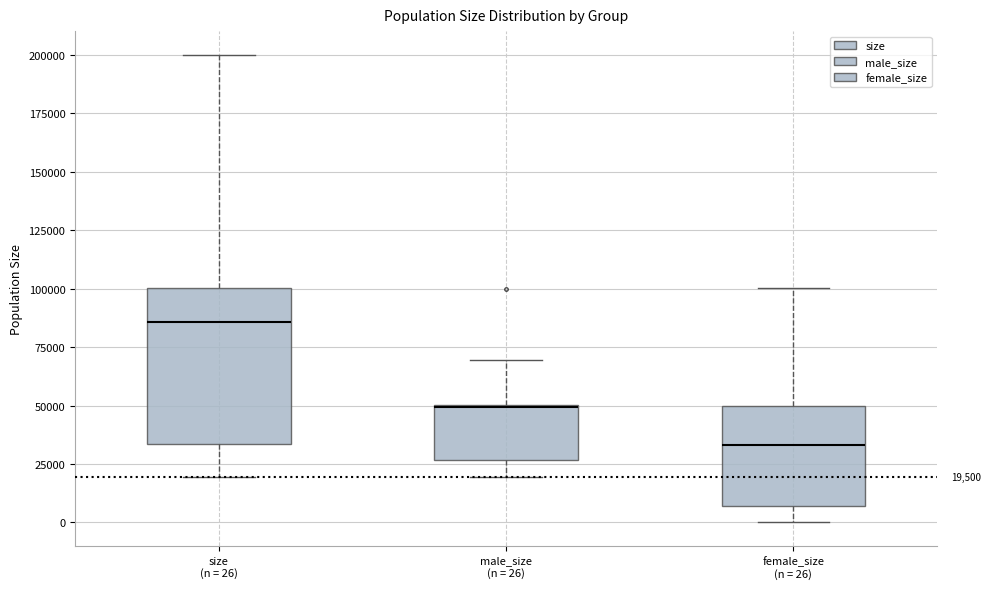

Comparing the boxes themselves (not the whiskers), which one is the tallest?

size (n = 26)